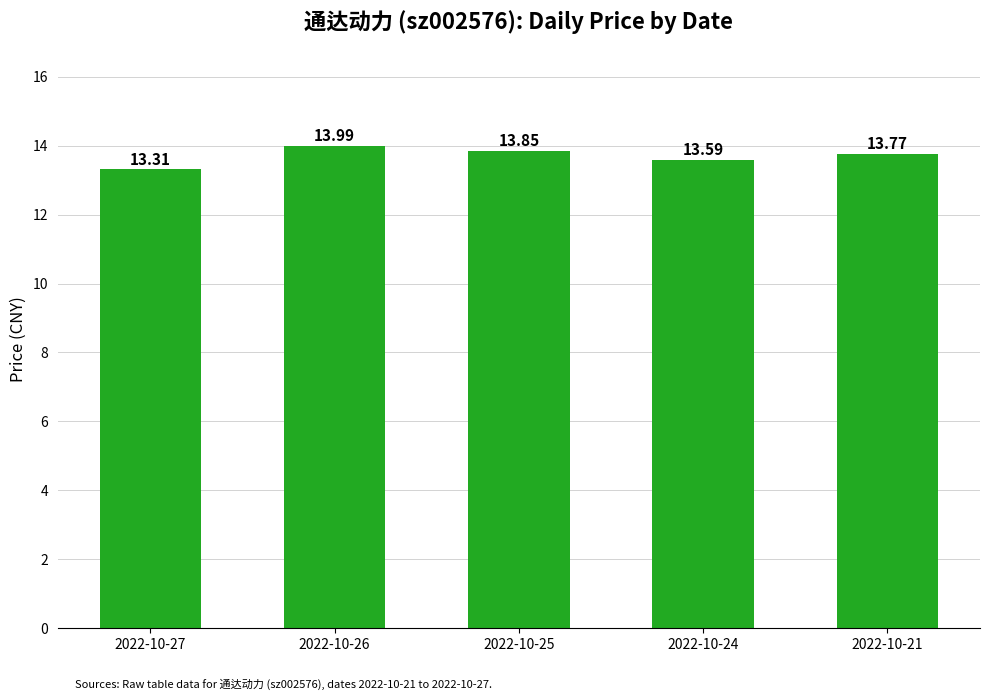

Are the bars horizontal?

No